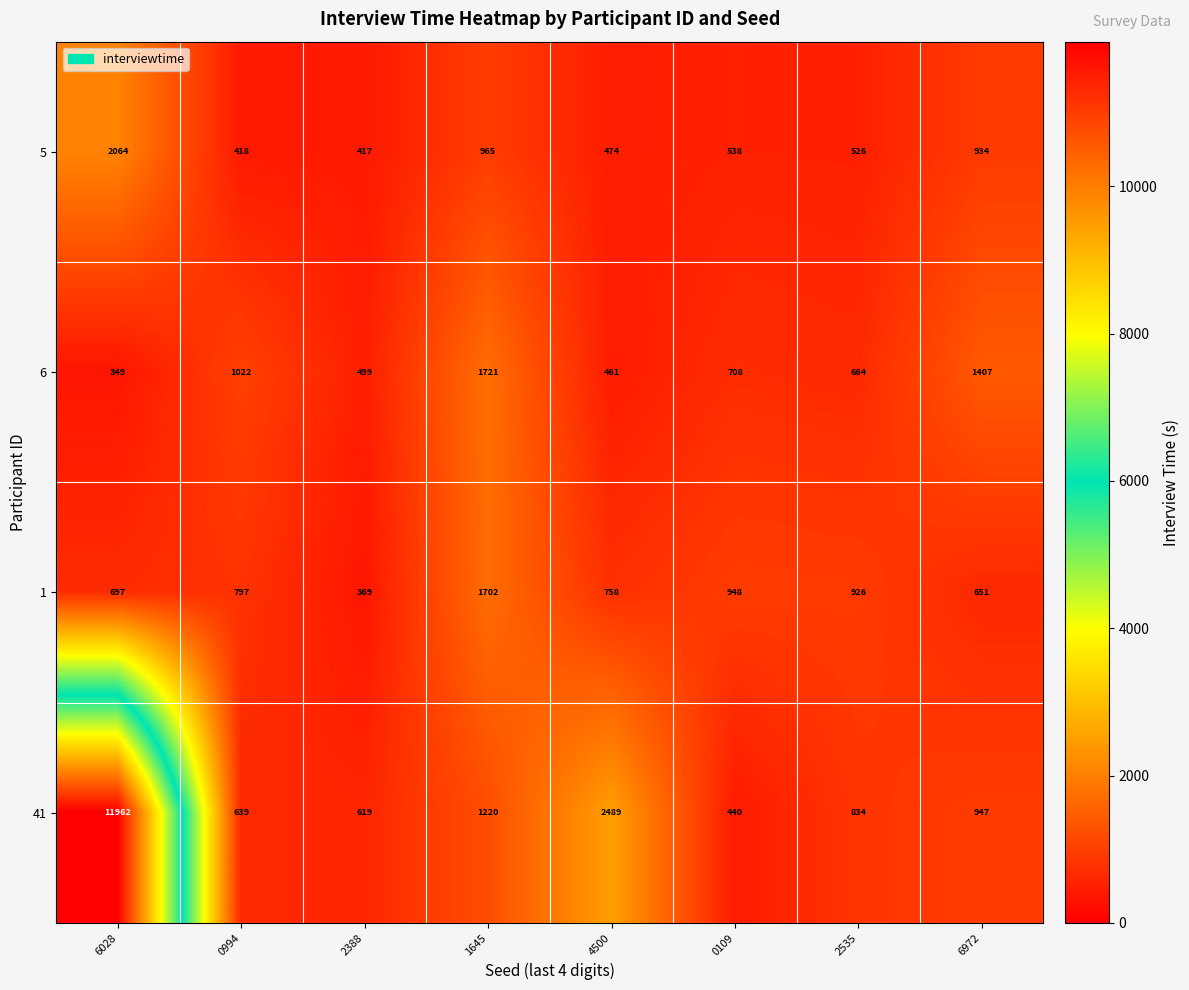

What is the sum of all 5 values?

6336